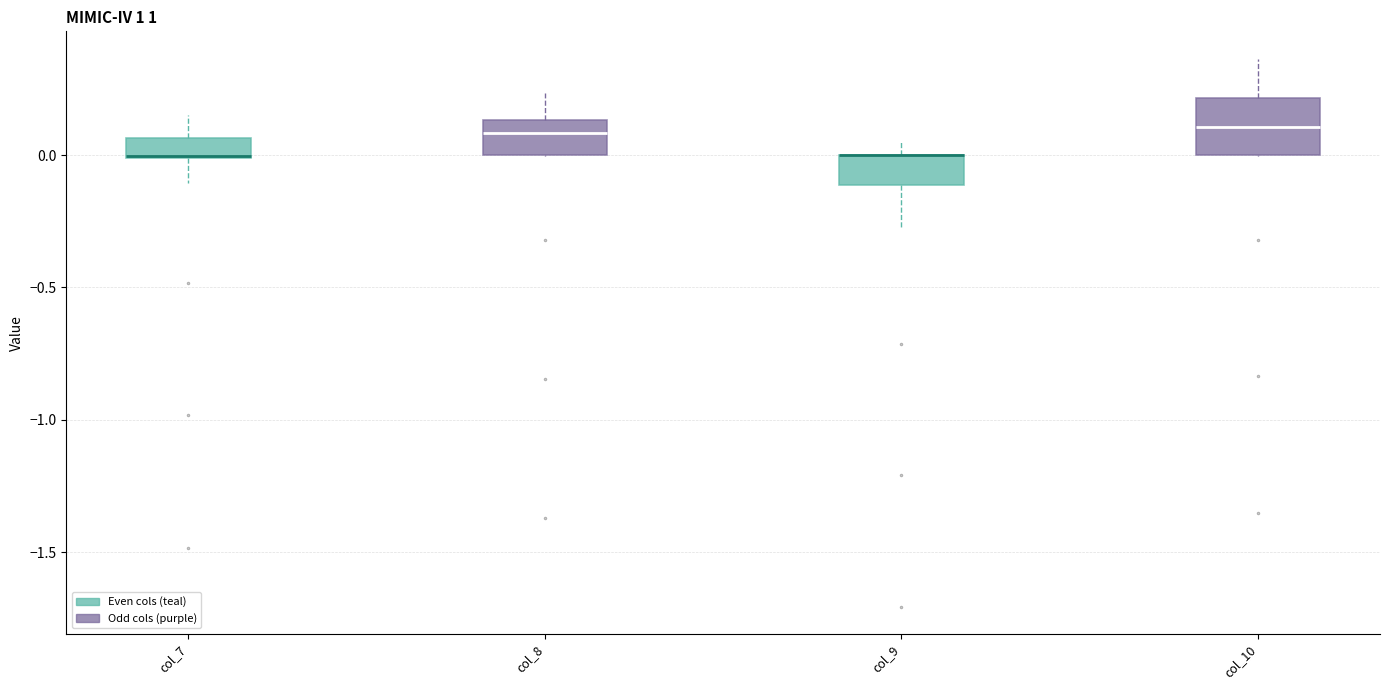

Where is the lower edge of the box for col_7 on the y-axis? The values are not printed on the chart, so give them approximately, as read against the axis.

0.00